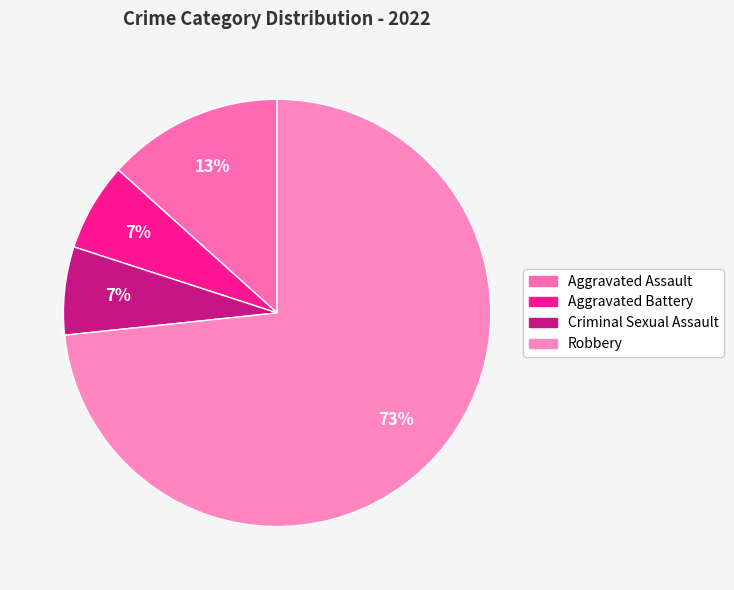

To the nearest percent, what percentage of the pie is Criminal Sexual Assault?

7%